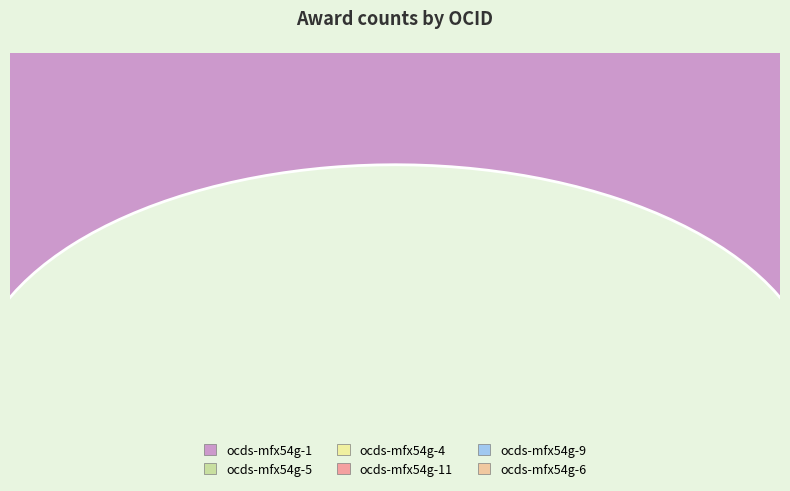

Combined, do ocds-mfx54g-11 and ocds-mfx54g-6 account for over 50%?

No